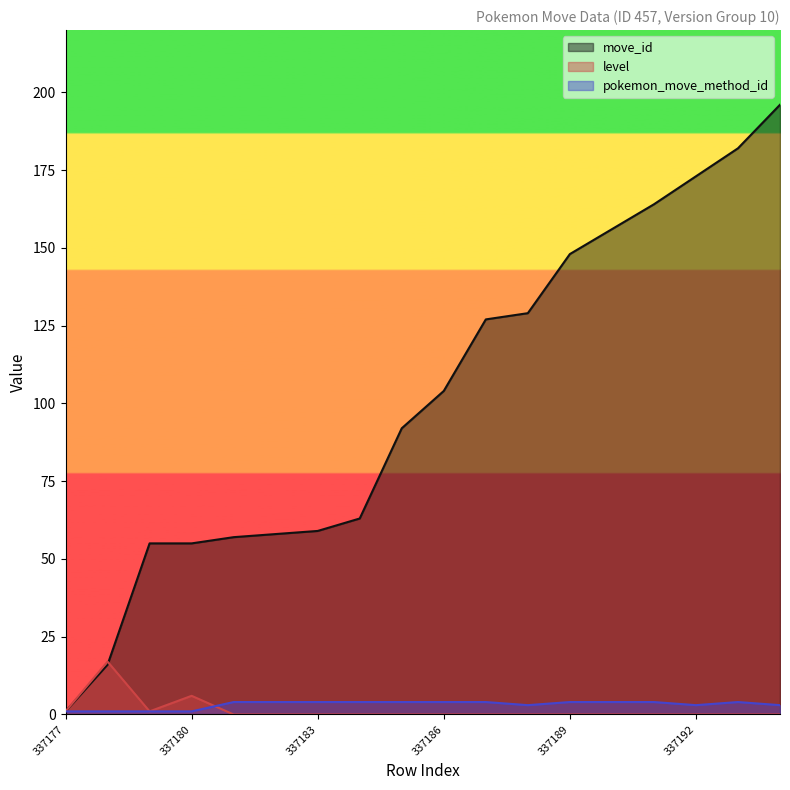

What is the maximum value shown in the chart?

196